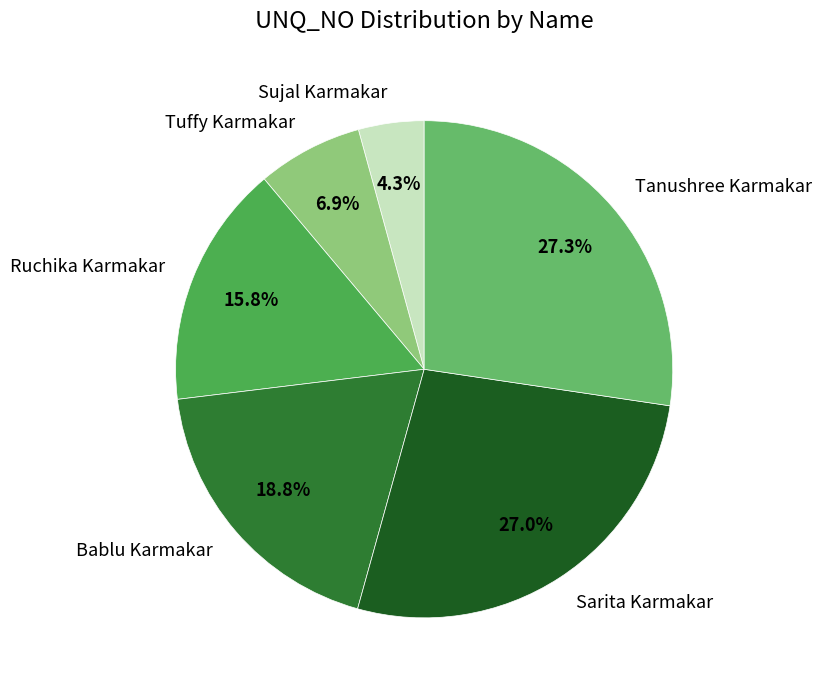

What percentage is NOT represented by Sujal Karmakar?

95.7%